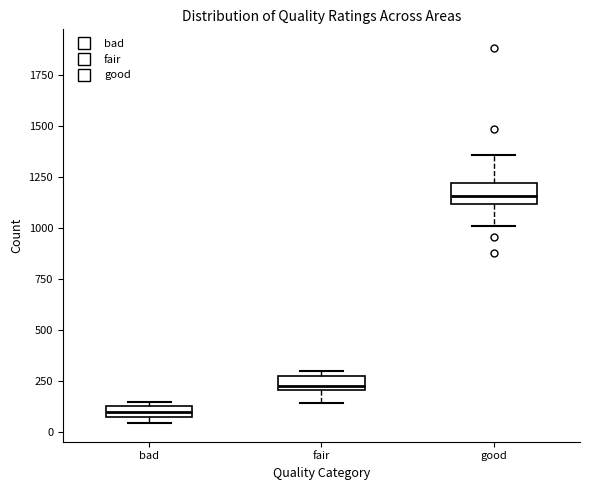

Which box has the highest median line?

good